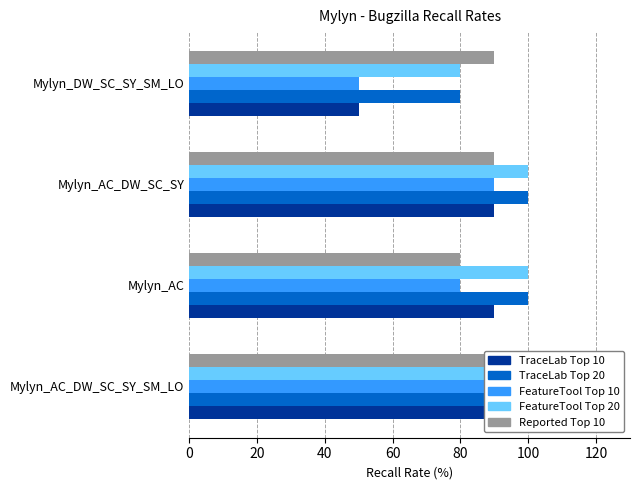

What is the value of the FeatureTool Top 20 bar at the 2nd from the left?

100